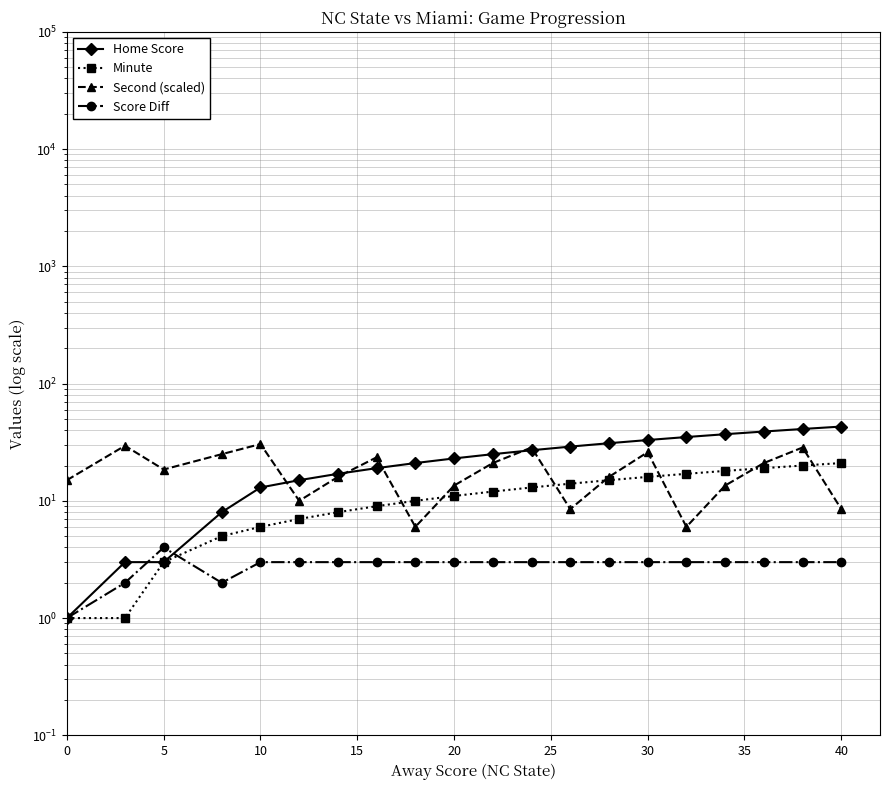

Is the value of Score Diff at 11 greater than the value of Minute at 40?

No